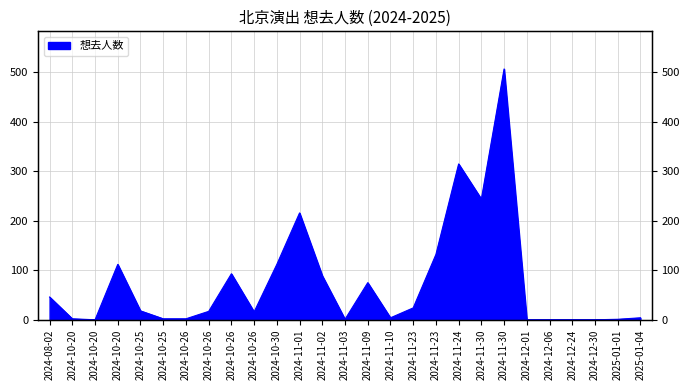

What is the difference between the maximum and minimum values?

507